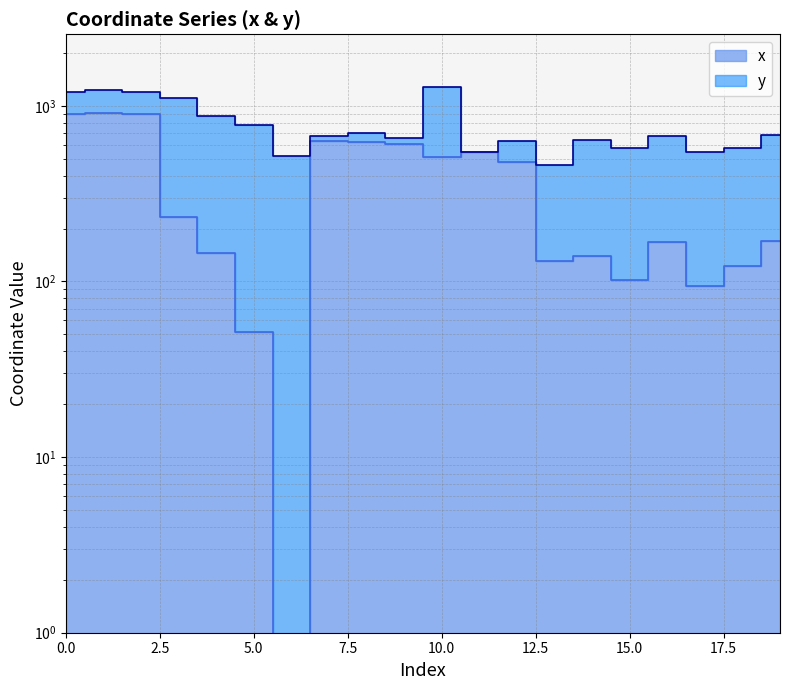

What is the difference between the values at 12 and 14?

338.2